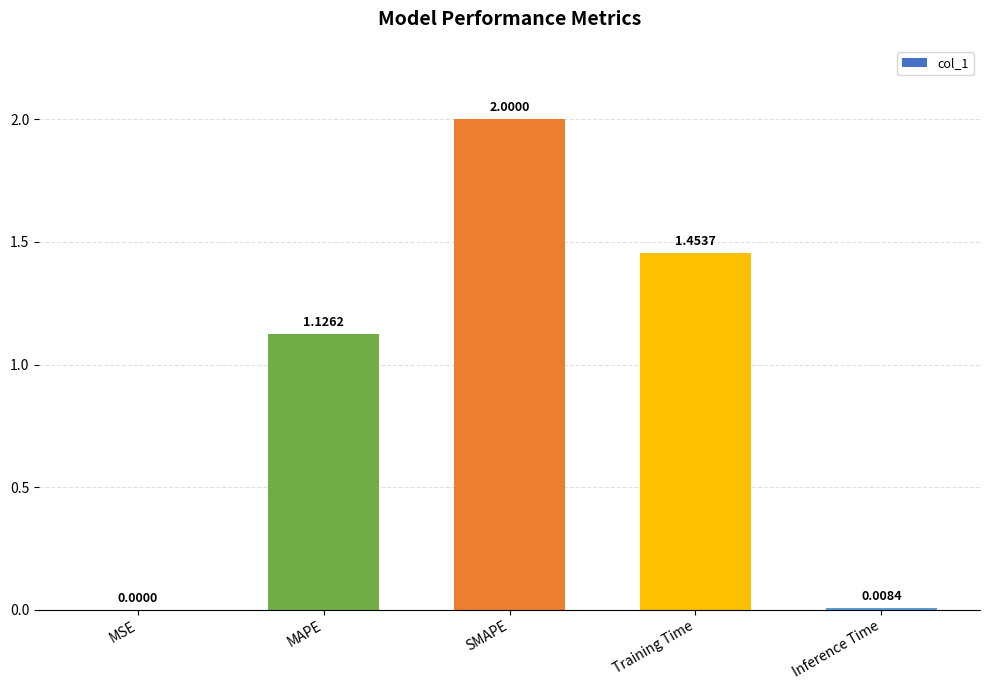

What is the sum of all values?

4.6